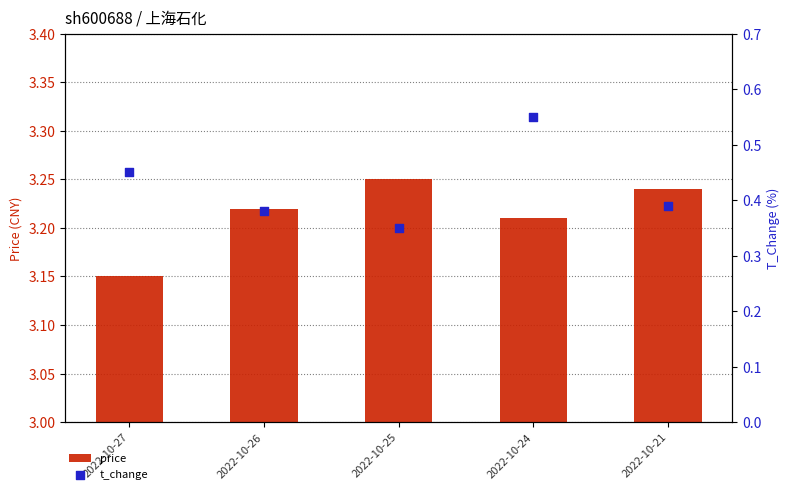

At which category is the sum across all series the highest?

2022-10-24